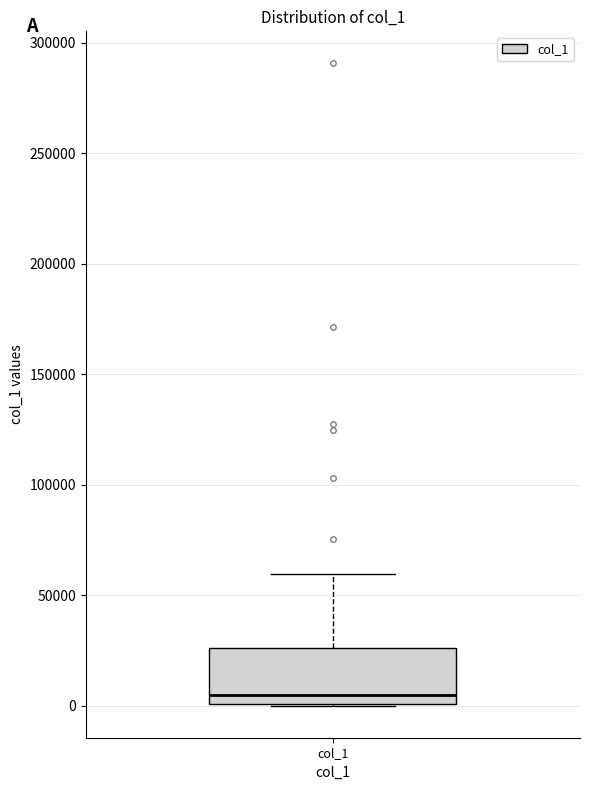

Where is the lower edge of the box for col_1 on the y-axis? The values are not printed on the chart, so give them approximately, as read against the axis.

0